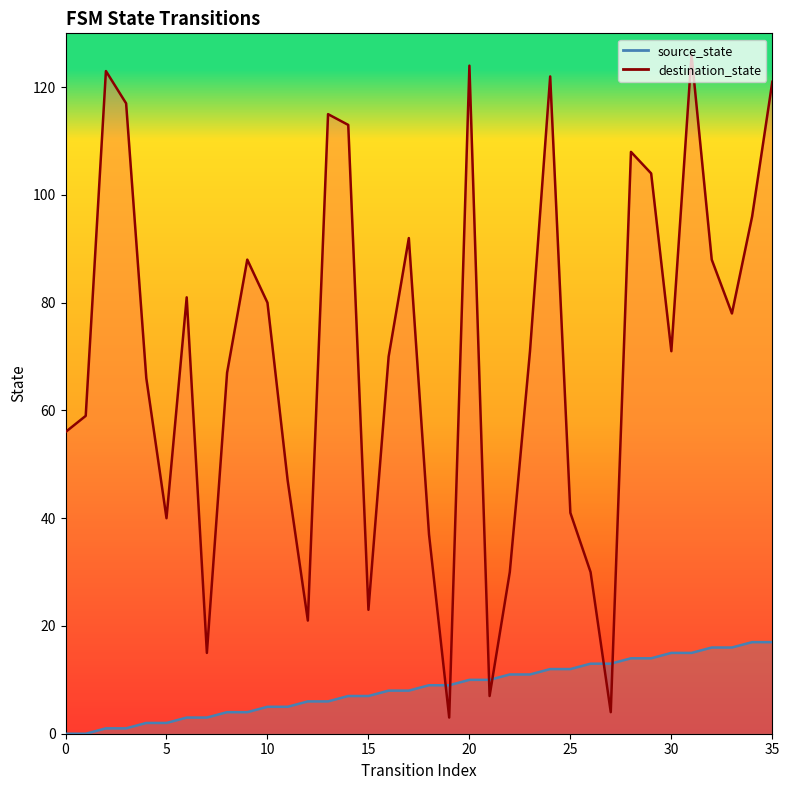

Reading right to left, what are all the values shown in this chart?

source_state: 17	17	16	16	15	15	14	14	13	13	12	12	11	11	10	10	9	9	8	8	7	7	6	6	5	5	4	4	3	3	2	2	1	1	0	0
destination_state: 121	96	78	88	126	71	104	108	4	30	41	122	71	30	7	124	3	37	92	70	23	113	115	21	47	80	88	67	15	81	40	66	117	123	59	56